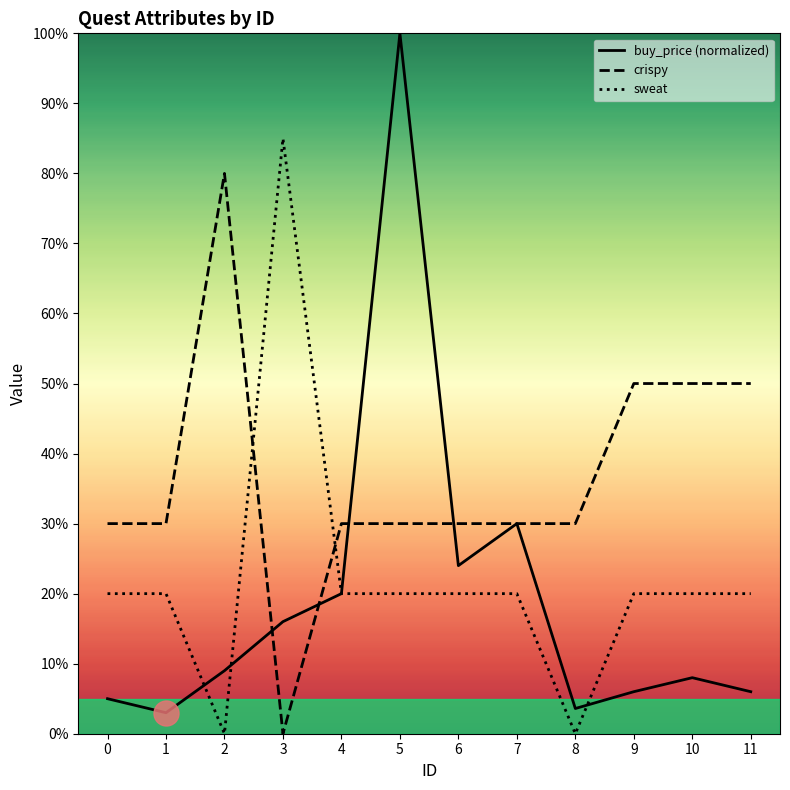

Reading left to right, what are all the values shown in this chart?

buy_price (normalized): 0=5.0	1=3.0	2=9.0	3=16.0	4=20.0	5=100.0	6=24.0	7=30.0	8=3.6	9=6.0	10=8.0	11=6.0
crispy: 0=30.0	1=30.0	2=80.0	3=0.0	4=30.0	5=30.0	6=30.0	7=30.0	8=30.0	9=50.0	10=50.0	11=50.0
sweat: 0=20.0	1=20.0	2=0.0	3=85.0	4=20.0	5=20.0	6=20.0	7=20.0	8=0.0	9=20.0	10=20.0	11=20.0